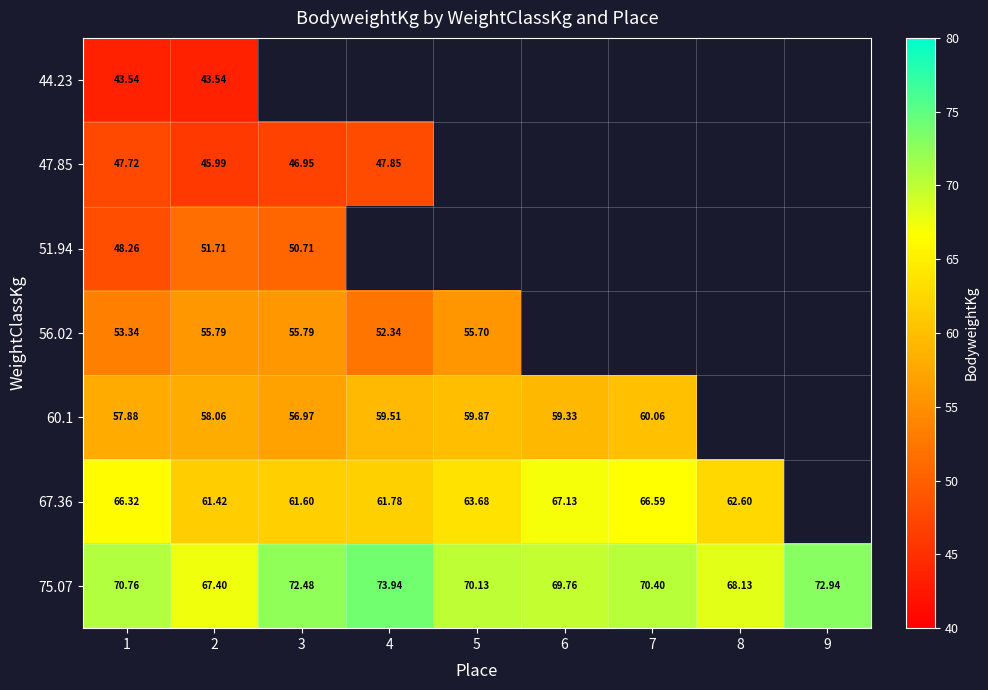

Is the value of 67.36 at 4 greater than the value of 60.1 at 1?

Yes